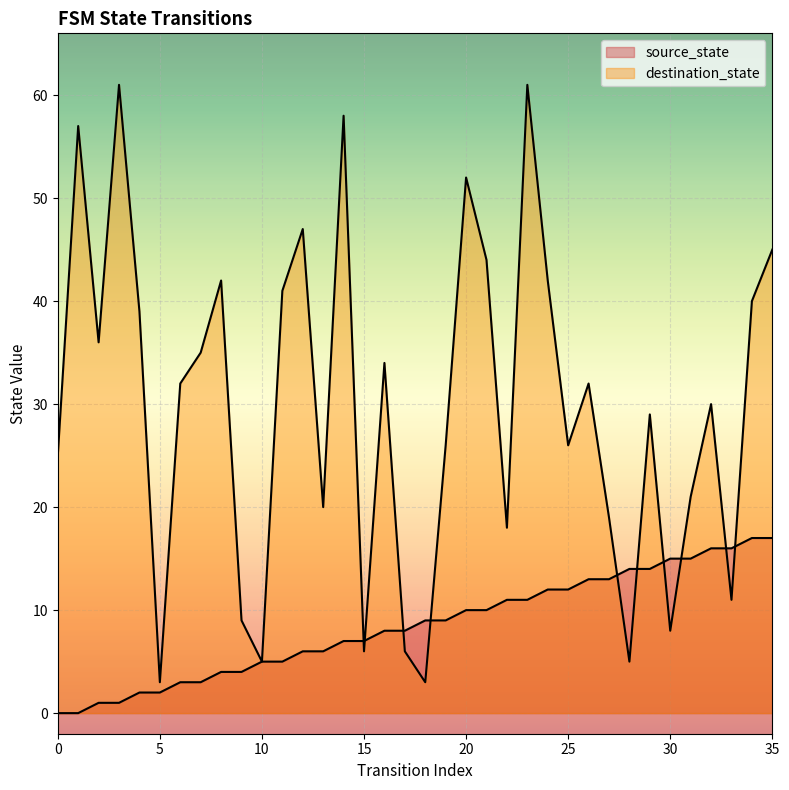

Between which two adjacent categories do source_state and destination_state first intersect?

14 and 15